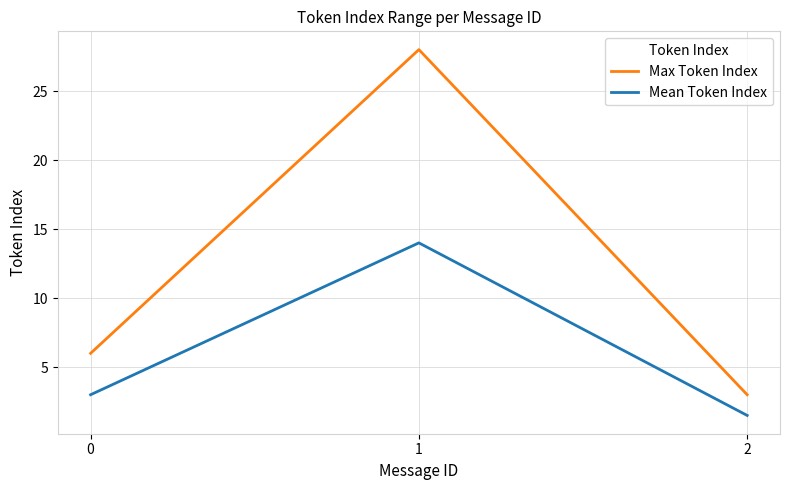

What is the difference between the highest and lowest values at 1?

14.0